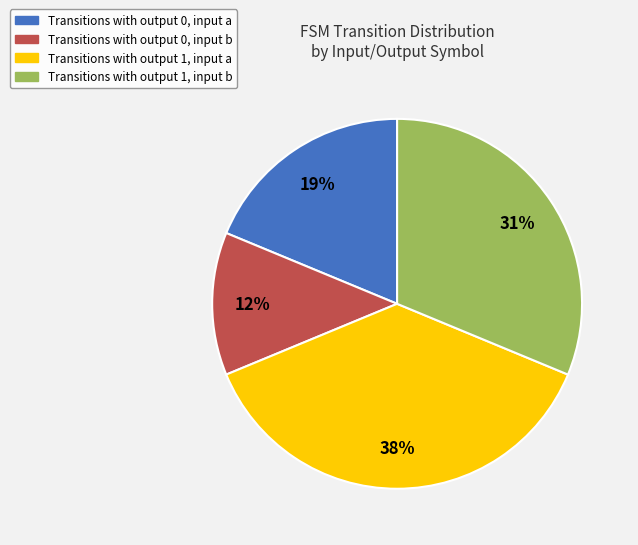

The Transitions with output 1, input b slice represents 31% of the pie. True or false?

True